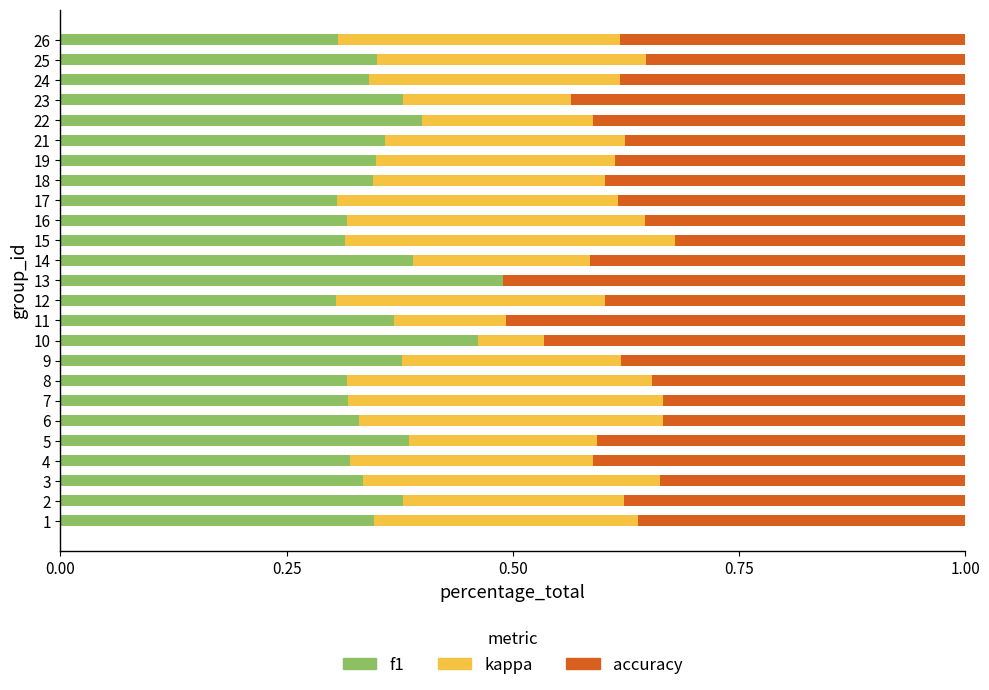

What is the total value across all series at 15?

1.0